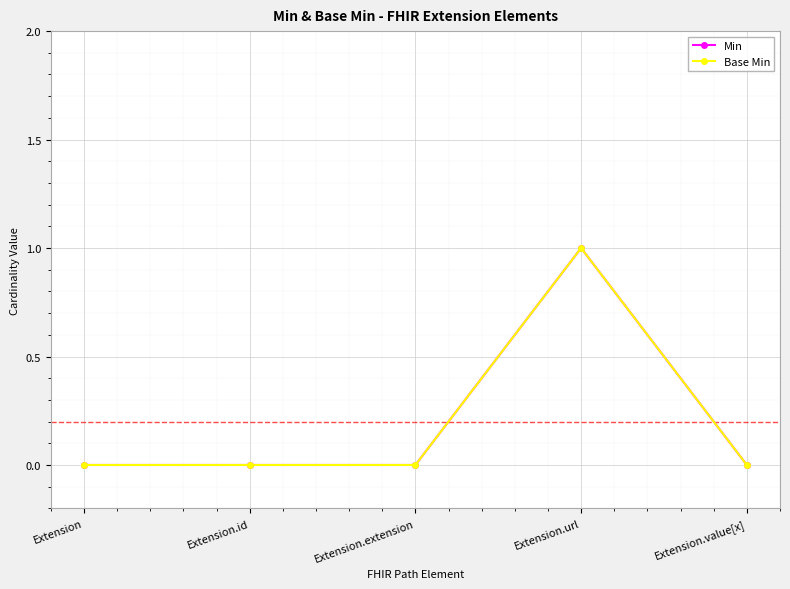

Is this an area chart (filled region under the line)?

No